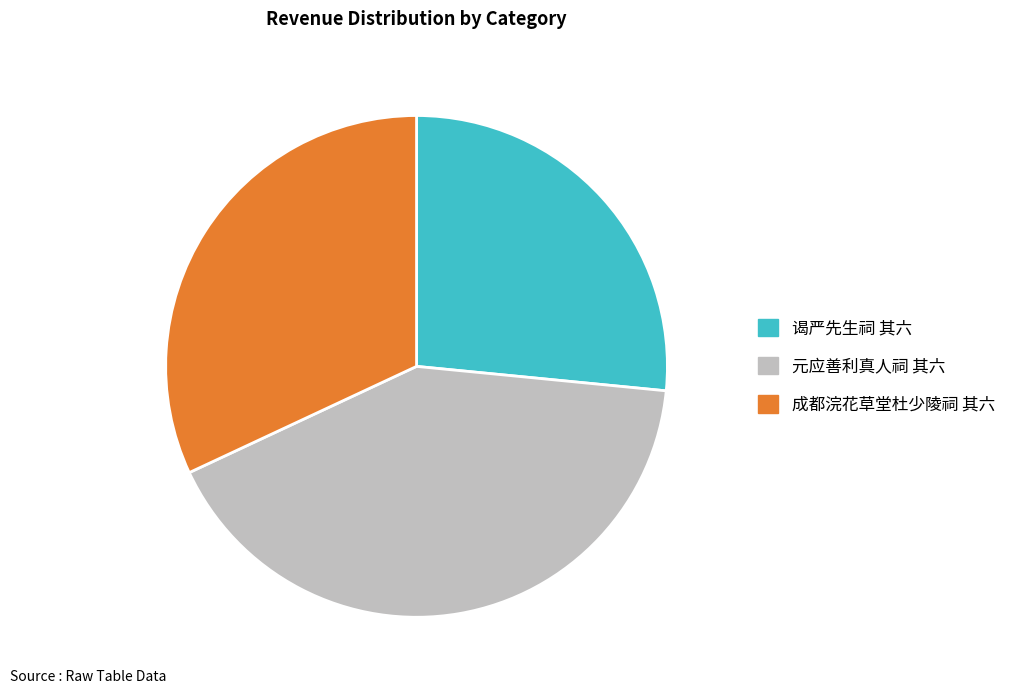

Does any single category account for the majority?

No